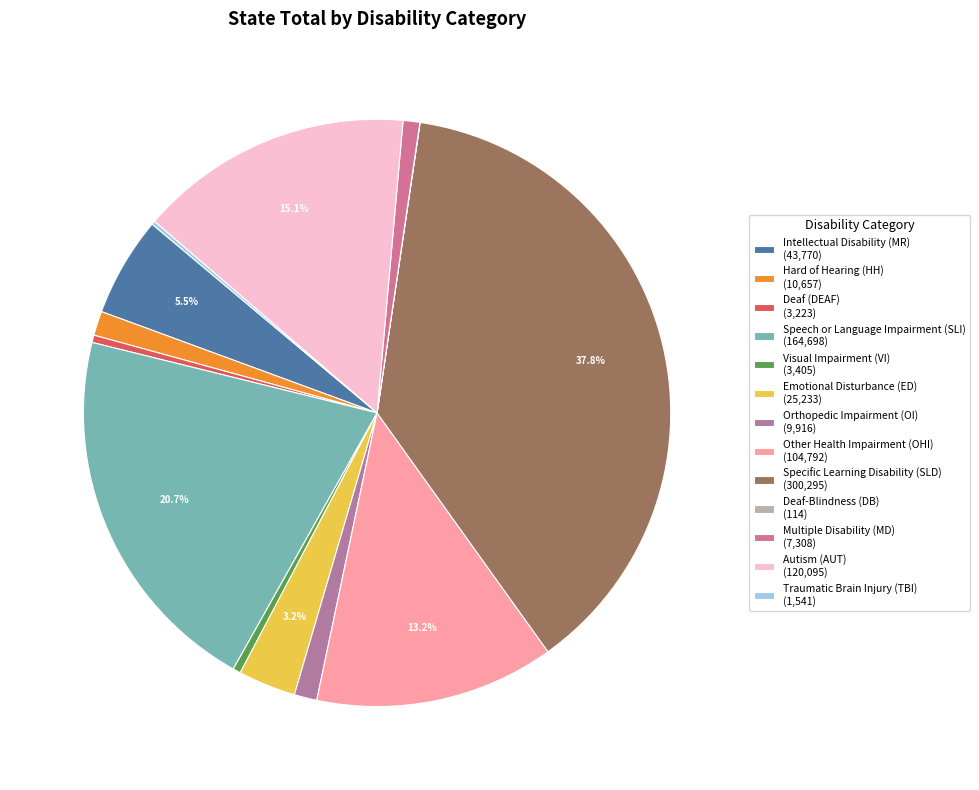

What is the change in value from Visual Impairment (VI) to Multiple Disability (MD)?

+3903